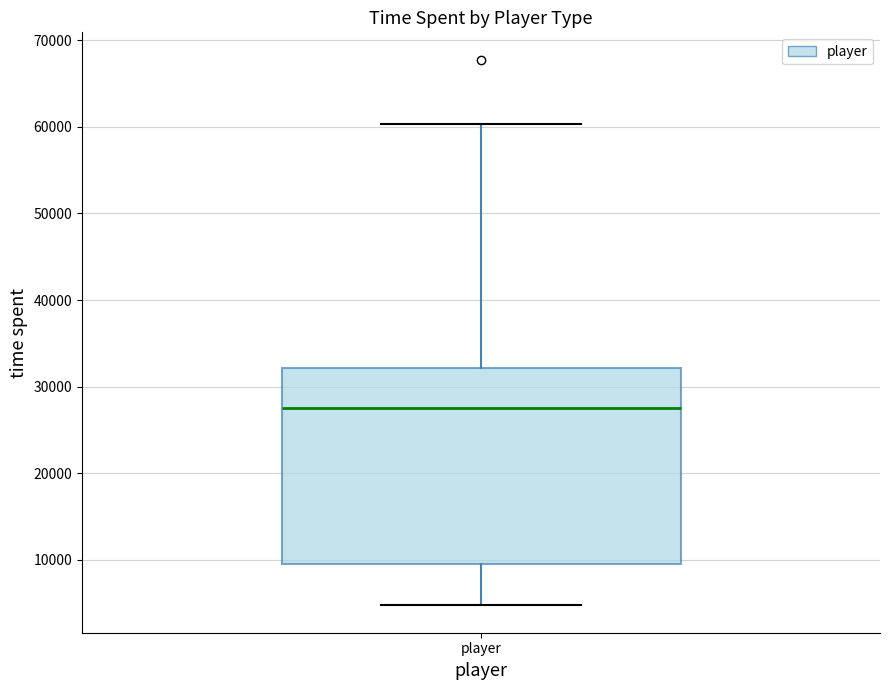

Read this box plot against the y-axis: the position of the median line, the range covered by the box, and the ends of both whiskers. The values are not printed on the chart, so give them approximately, as read against the axis.

median 27000, box 9000 to 32000, whiskers 5000 to 60000